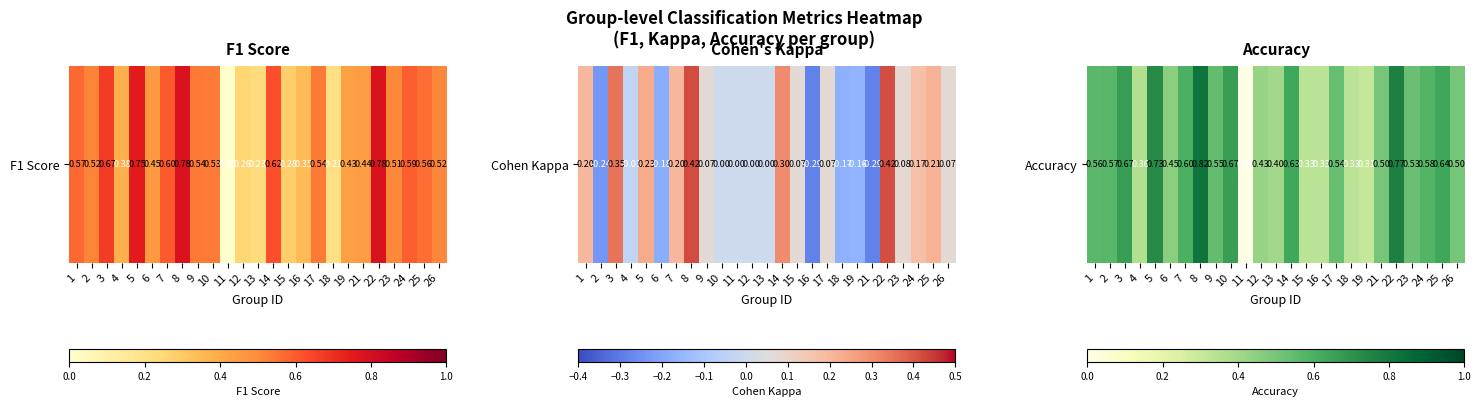

What is the difference between the maximum and minimum values?

0.8